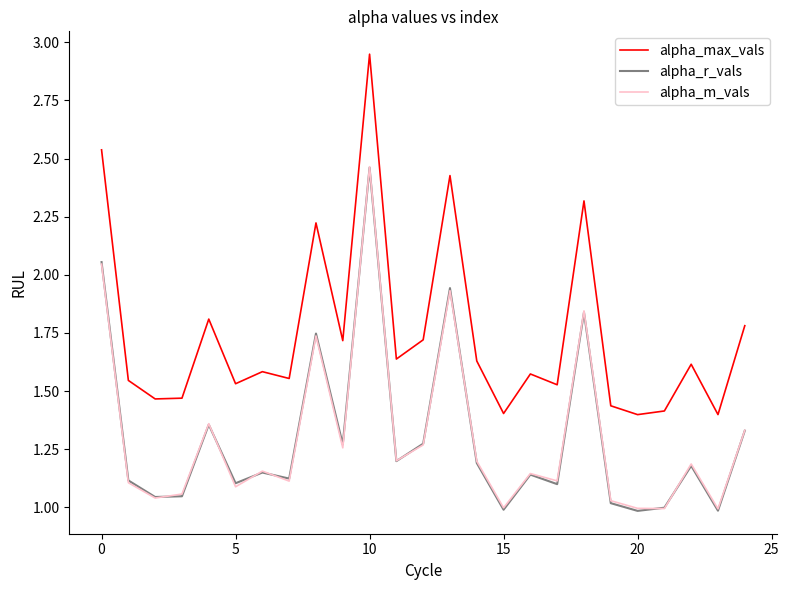

Which series has the largest total across all categories?

alpha_max_vals